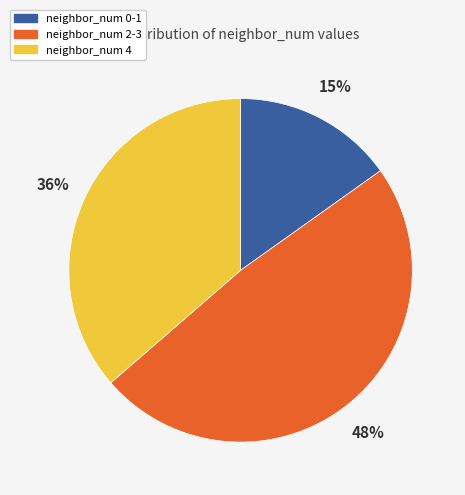

Does any single category account for the majority?

No